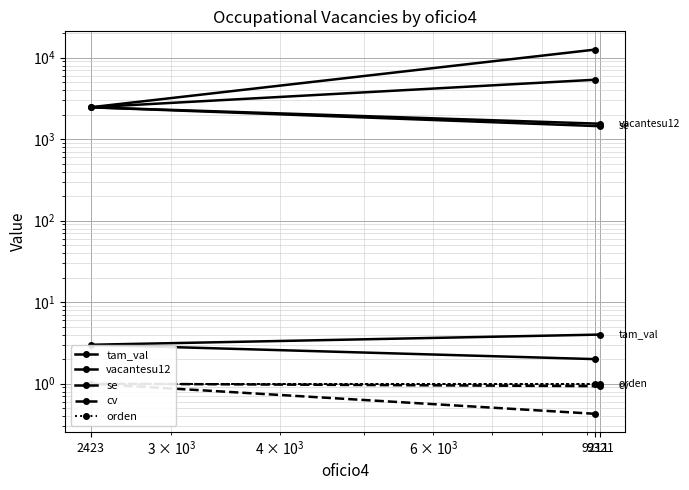

The tam_val series shows 3.4 at 9211. True or false?

False